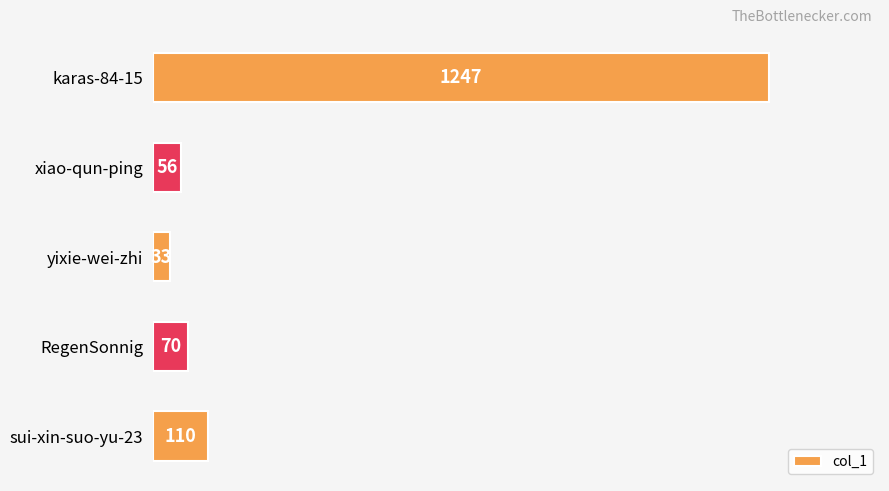

What is the maximum value shown in the chart?

1247